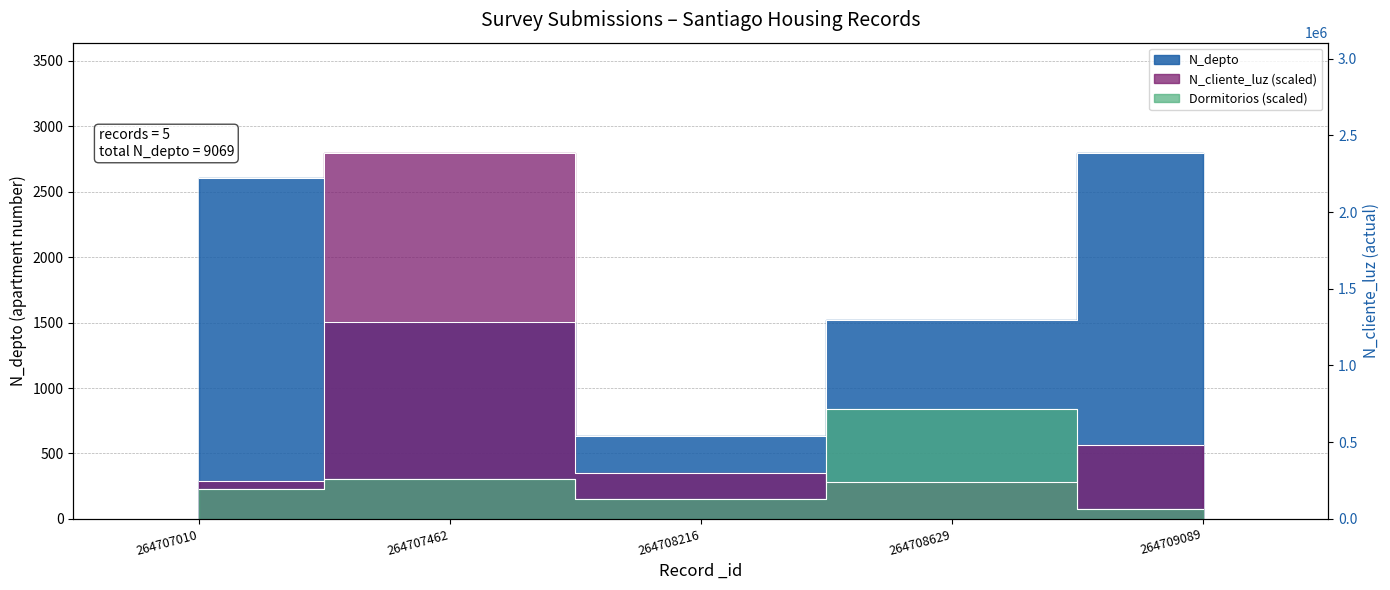

At how many categories does at least one series exceed 866?

4